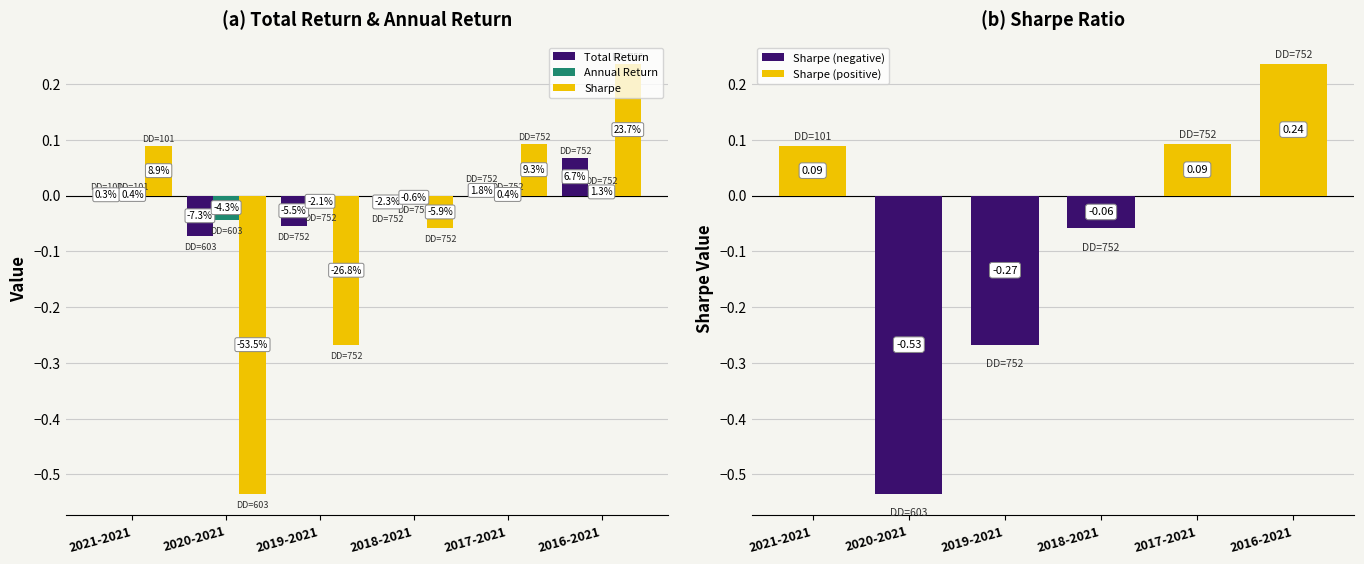

Which has a higher value, 2016-2021 or 2018-2021?

2016-2021